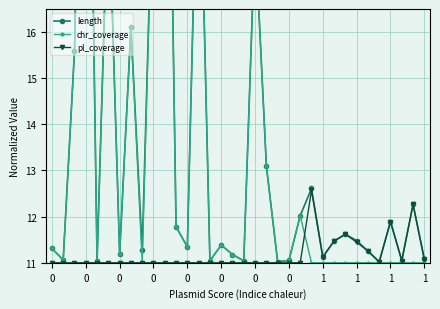

What is the maximum value shown in the chart?

27.8